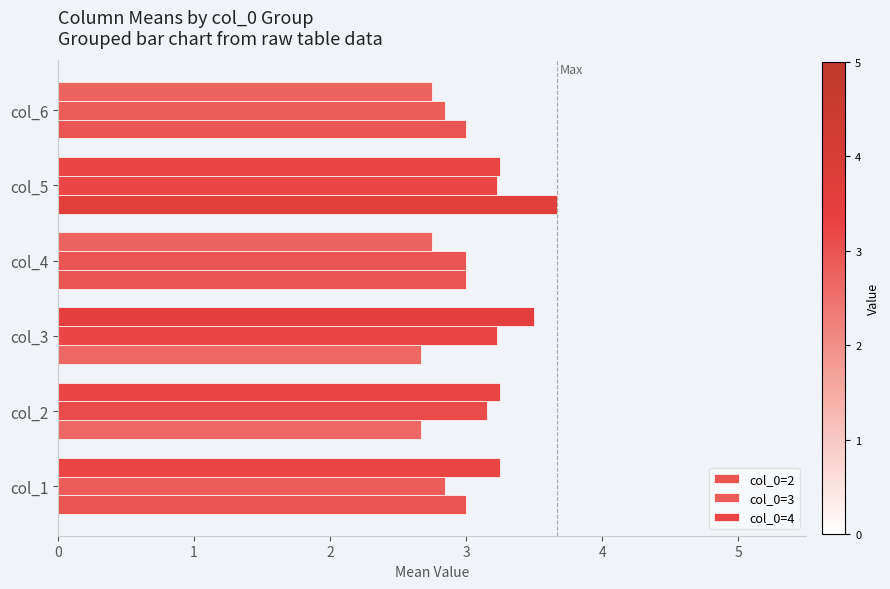

Count the number of data series in this chart.

3